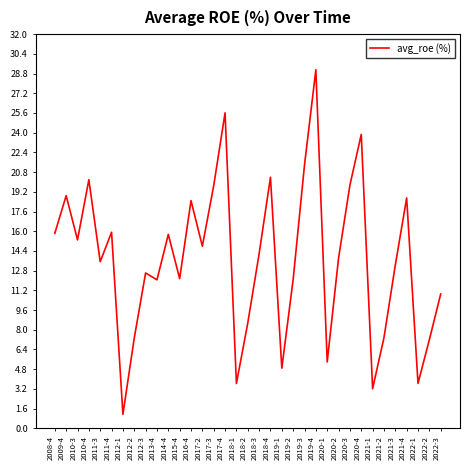

Which has a higher value, 2011-4 or 2009-4?

2009-4